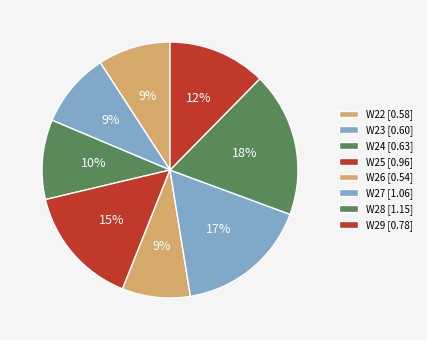

To the nearest percent, what is the difference between the W22 and W24 slice percentages?

1%